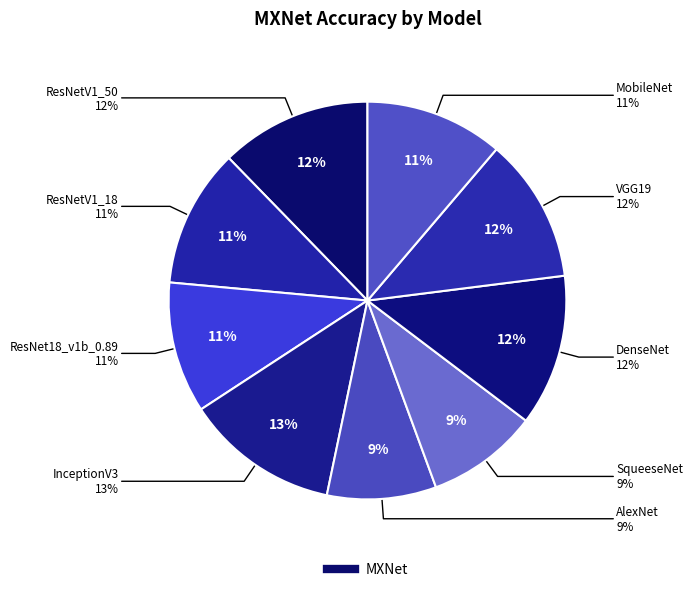

How many segments does this pie chart have?

9